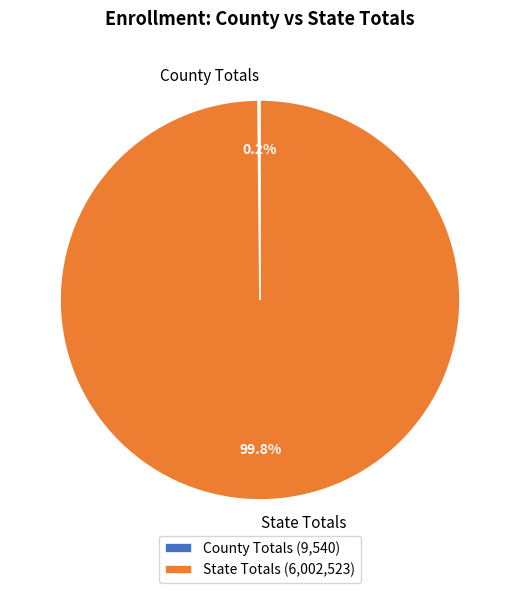

Does State Totals represent more than half of the total?

Yes